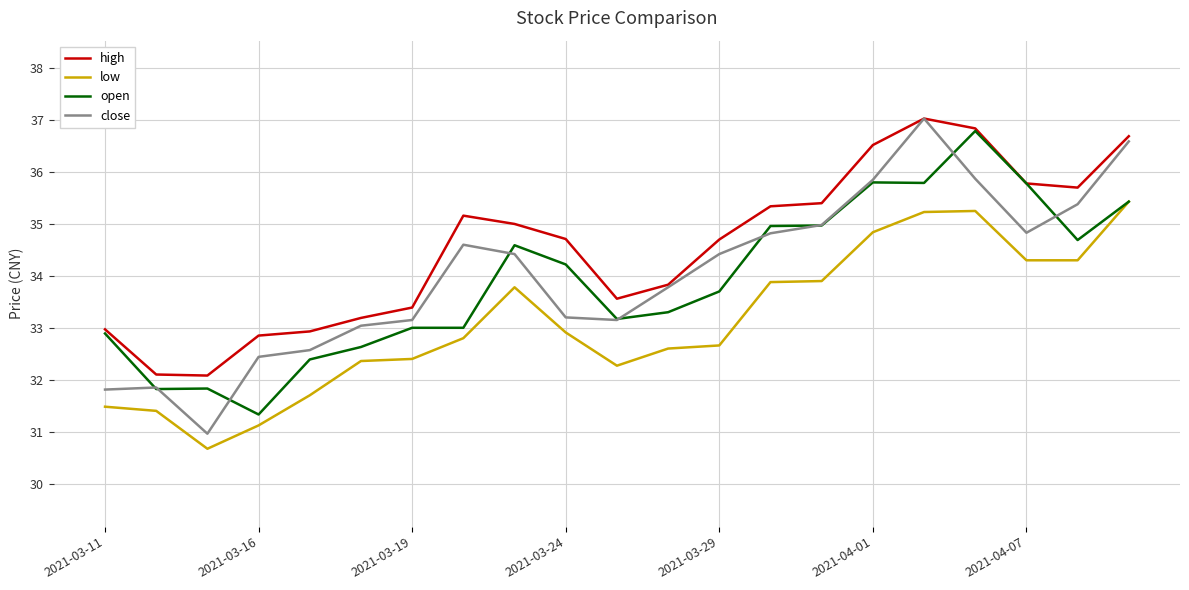

True or false: low and high cross at least once.

False